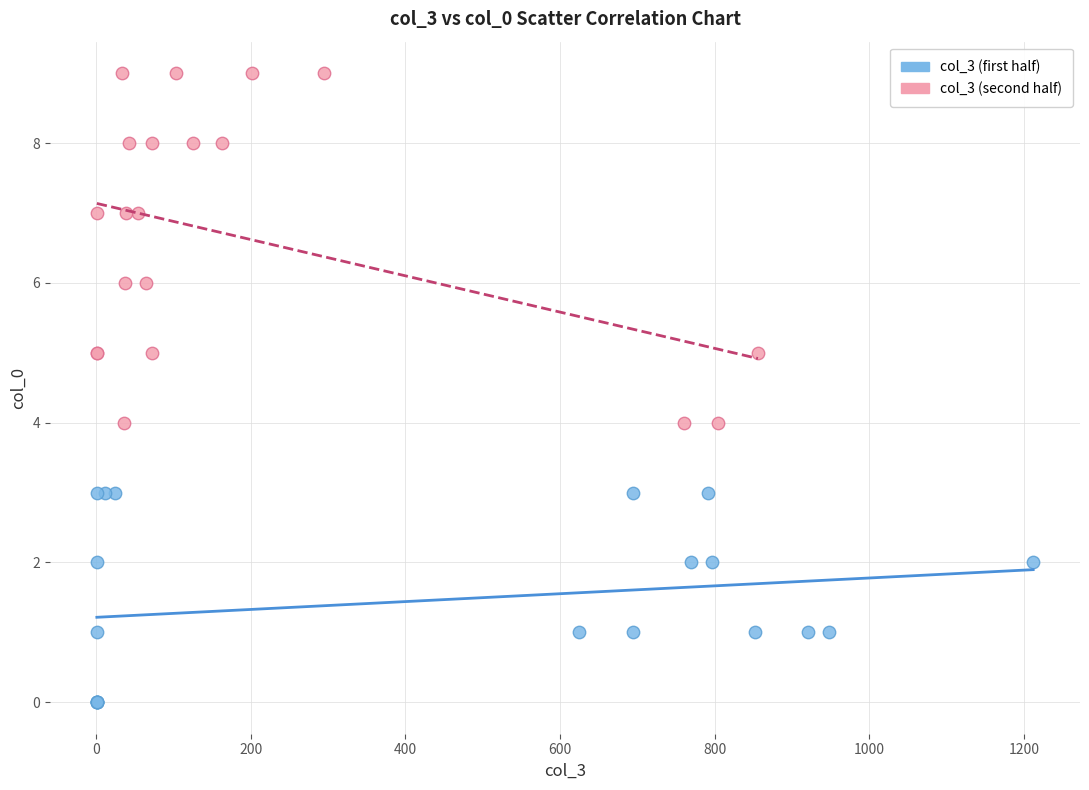

Which series contains the highest Y value?

col_3 (second half)